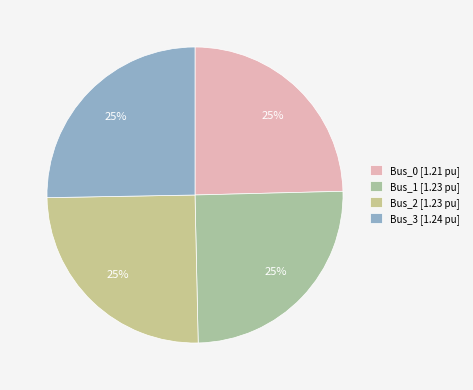

Count the number of slices in the pie.

4